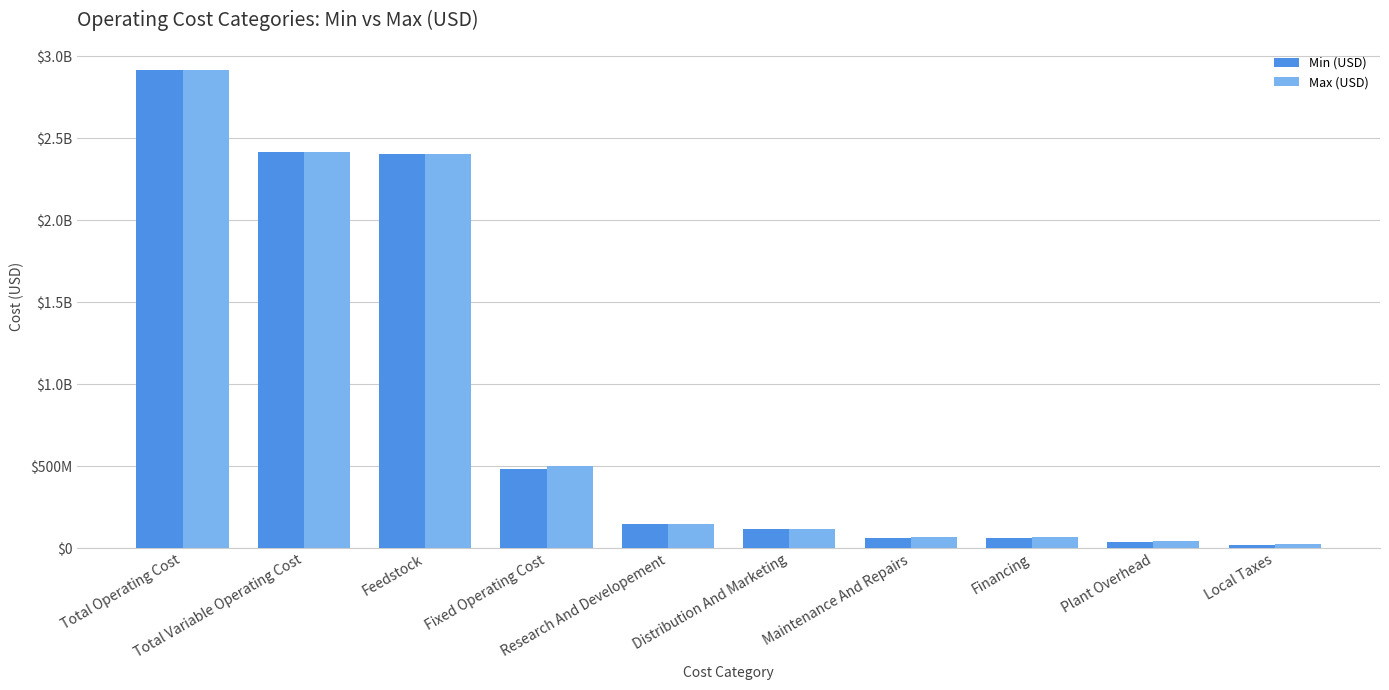

What are all the series names shown in the legend?

Min (USD), Max (USD)